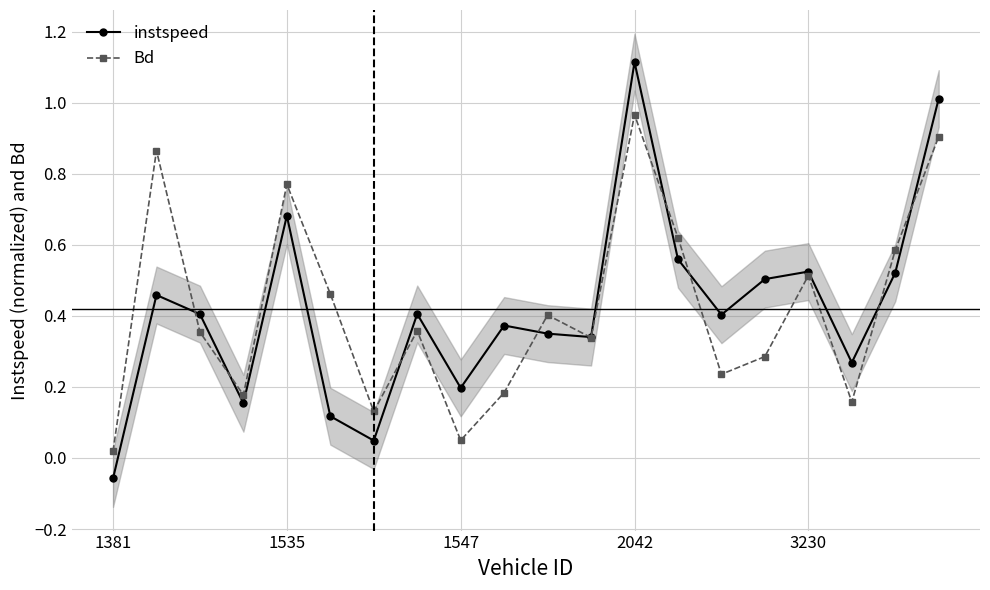

Reading right to left, what are all the values shown in this chart?

instspeed: 1.0	0.5	0.3	0.5	0.5	0.4	0.6	1.1	0.3	0.3	0.4	0.2	0.4	0.0	0.1	0.7	0.2	0.4	0.5	-0.1
Bd: 0.9	0.6	0.2	0.5	0.3	0.2	0.6	1.0	0.3	0.4	0.2	0.0	0.4	0.1	0.5	0.8	0.2	0.4	0.9	0.0